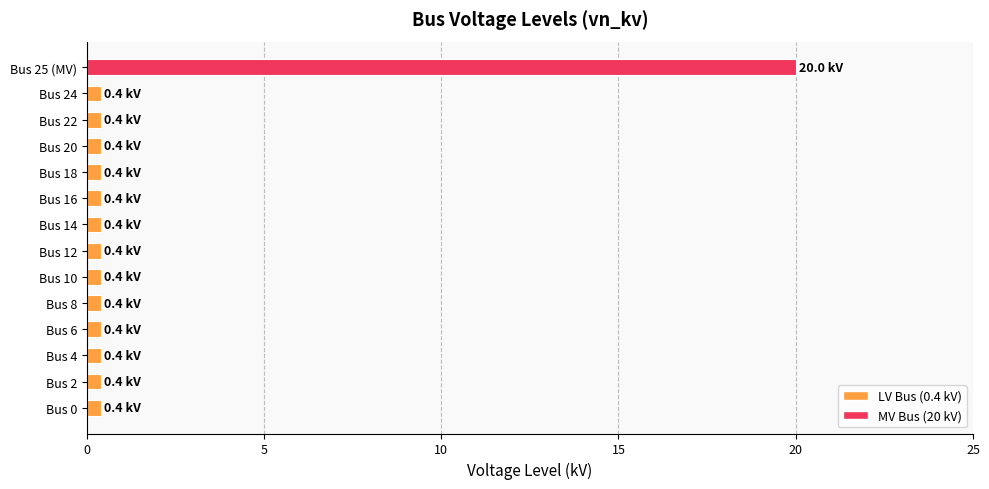

At which category does the chart reach its peak across all series?

Bus 25 (MV)